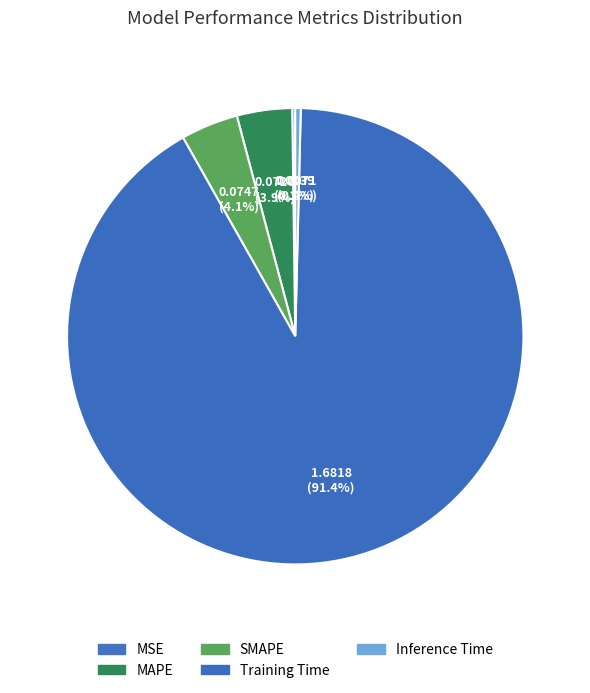

What is the majority slice?

Training Time